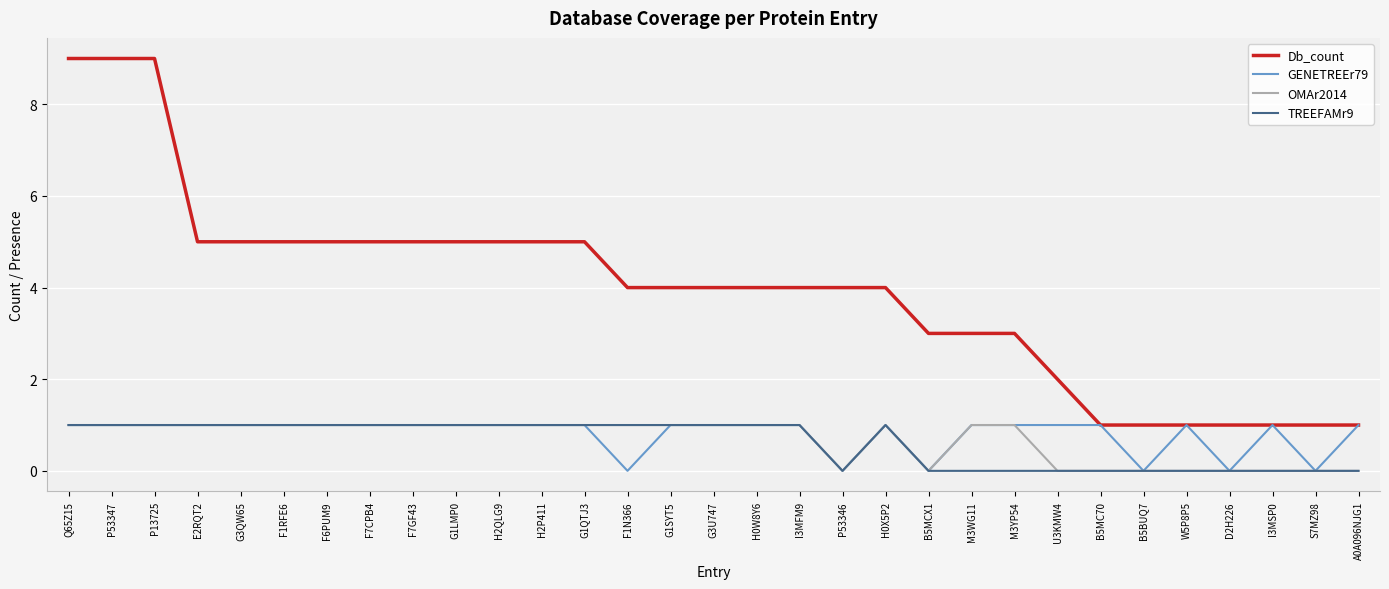

The TREEFAMr9 series shows 1 at H0X5P2. True or false?

True